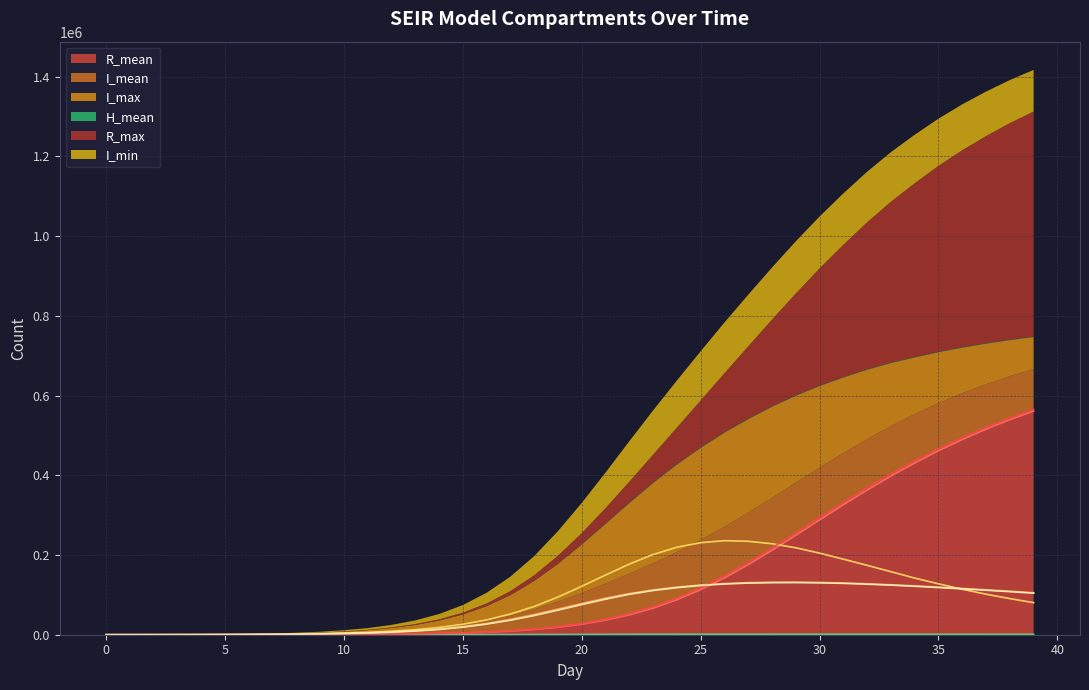

How many lines are shown in the chart?

6